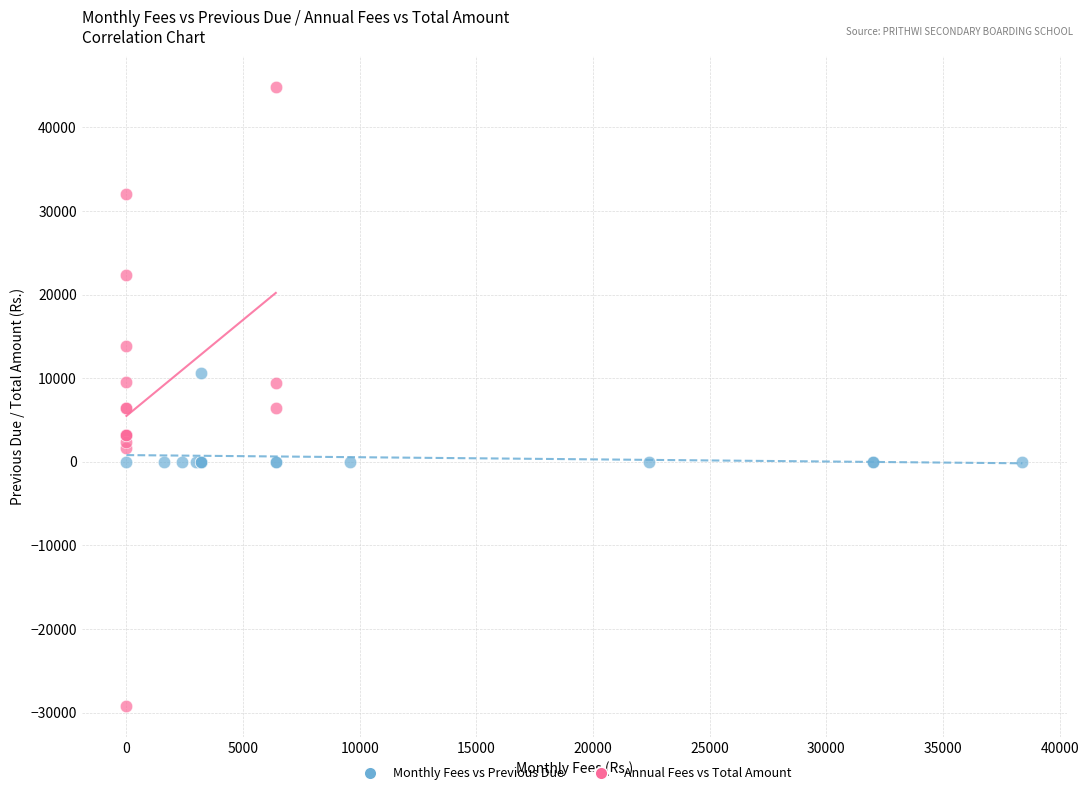

Which series reaches the maximum Y coordinate?

Annual Fees vs Total Amount